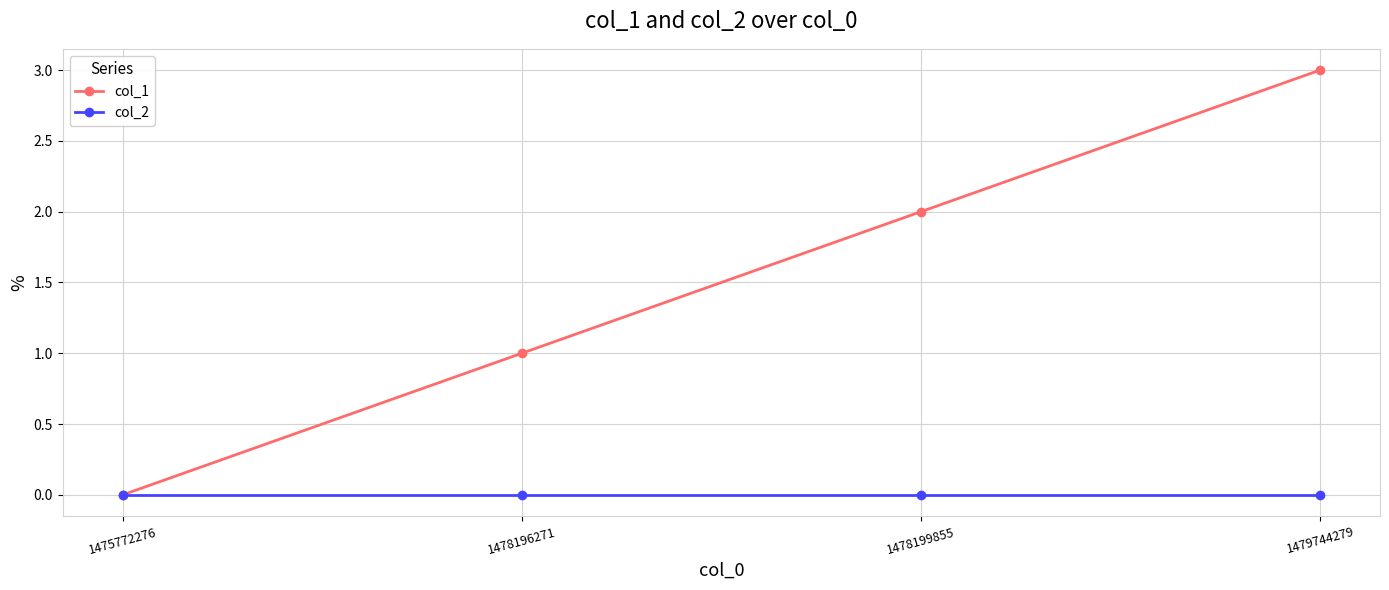

Rank the series at 1478199855 from highest to lowest value.

col_1, col_2